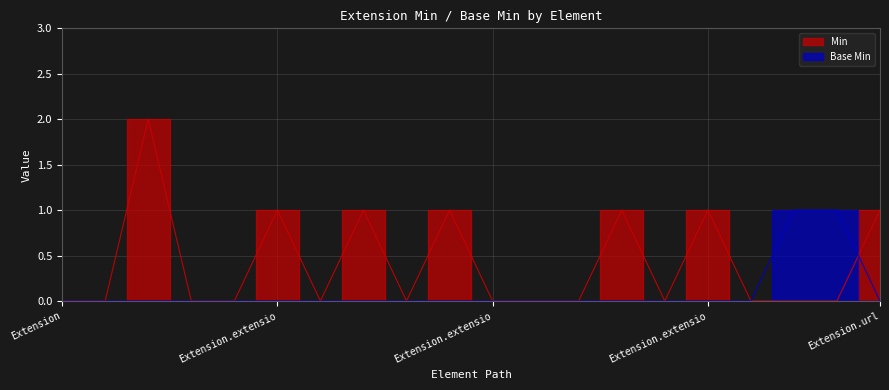

Which series has the largest range (max minus min)?

Min